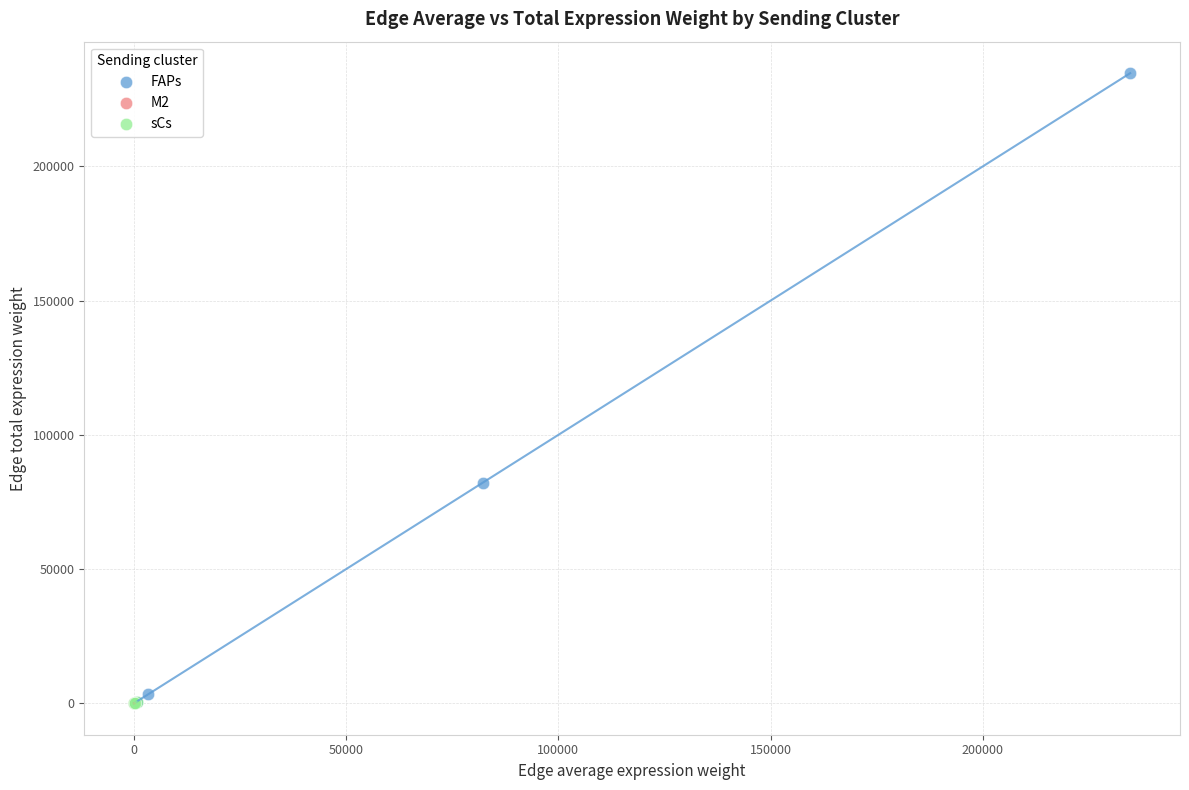

Which series reaches the maximum Y coordinate?

FAPs